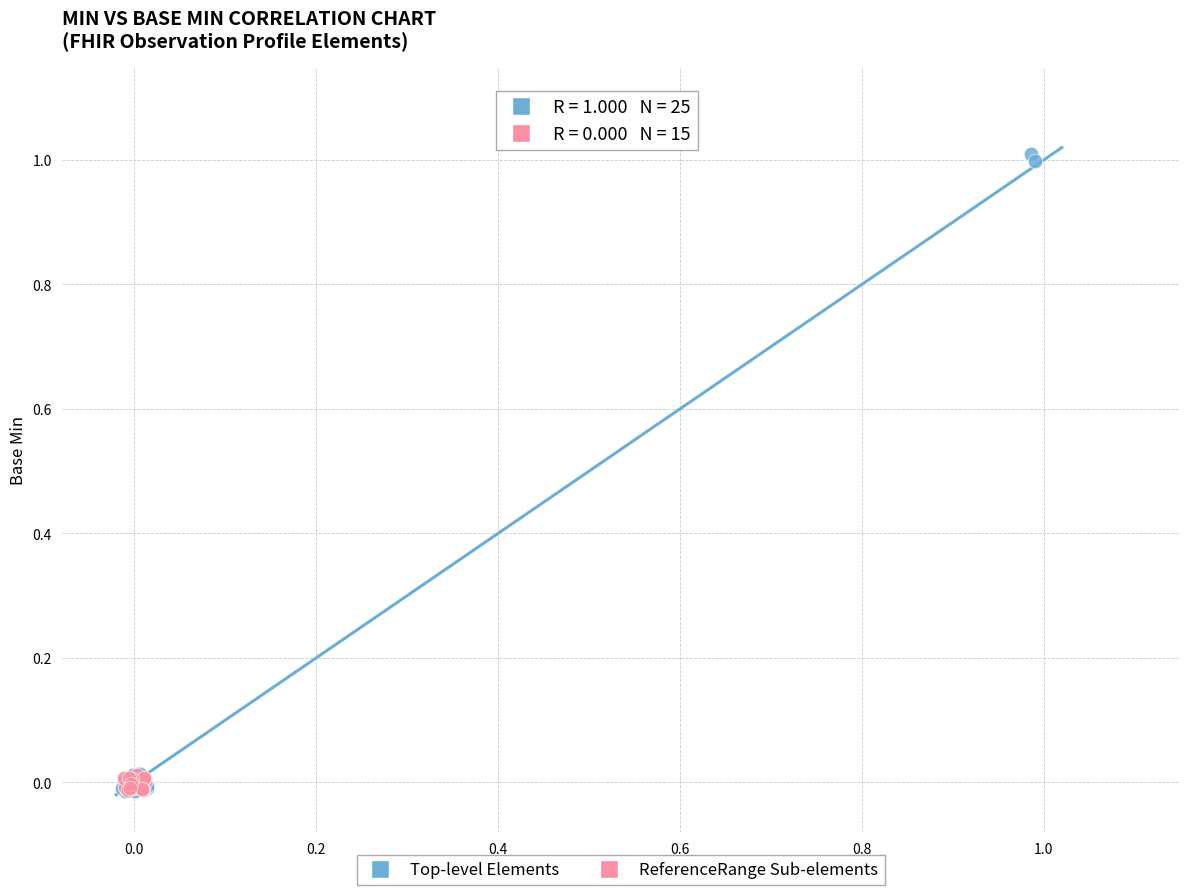

Which series has the widest spread of Y values?

Top-level Elements